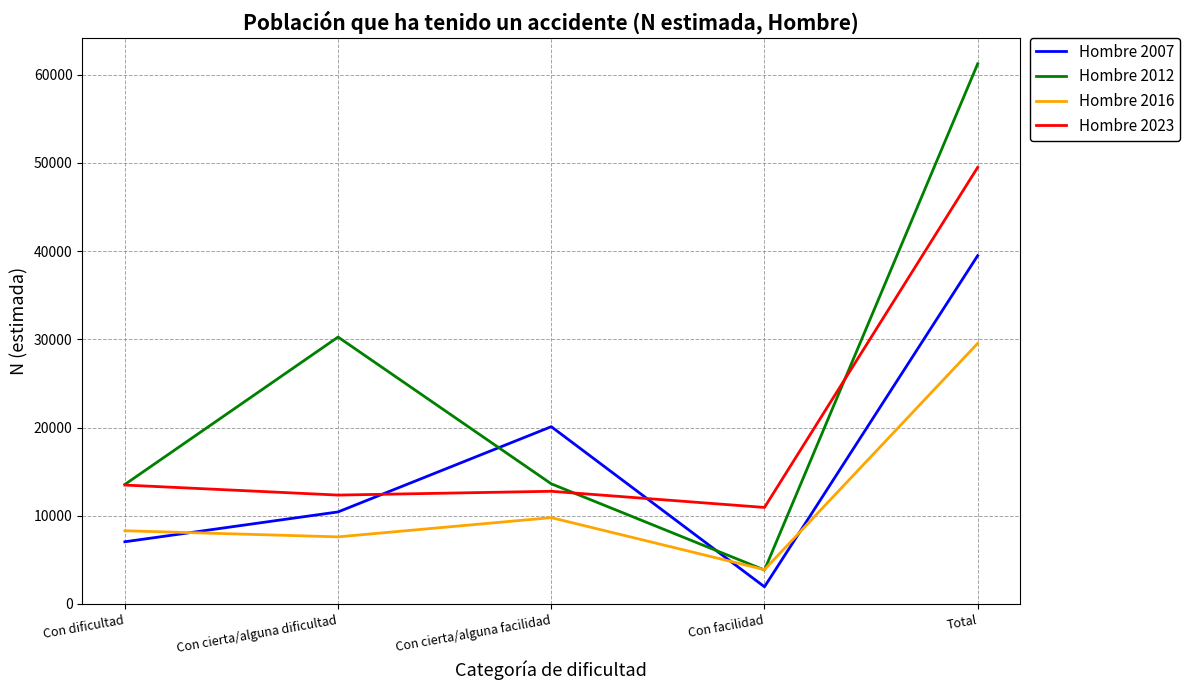

What is the difference between the highest and lowest values at Total?

31707